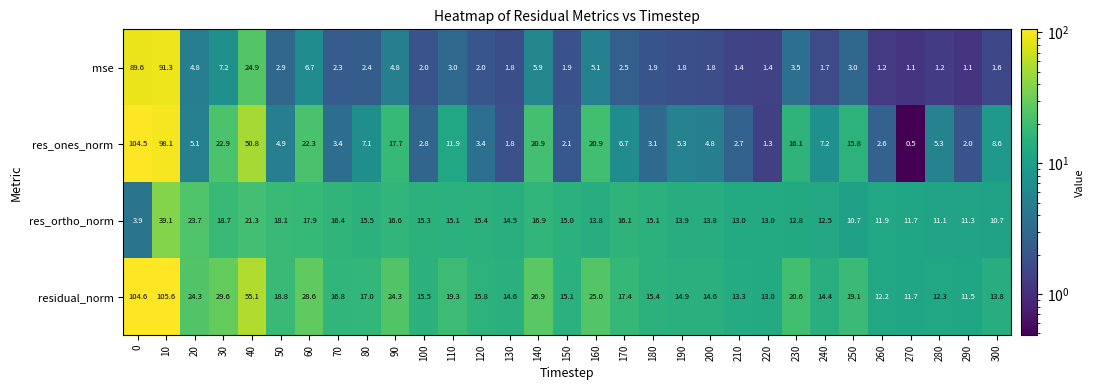

True or false: residual_norm has a value of 17.0 at 80.

True